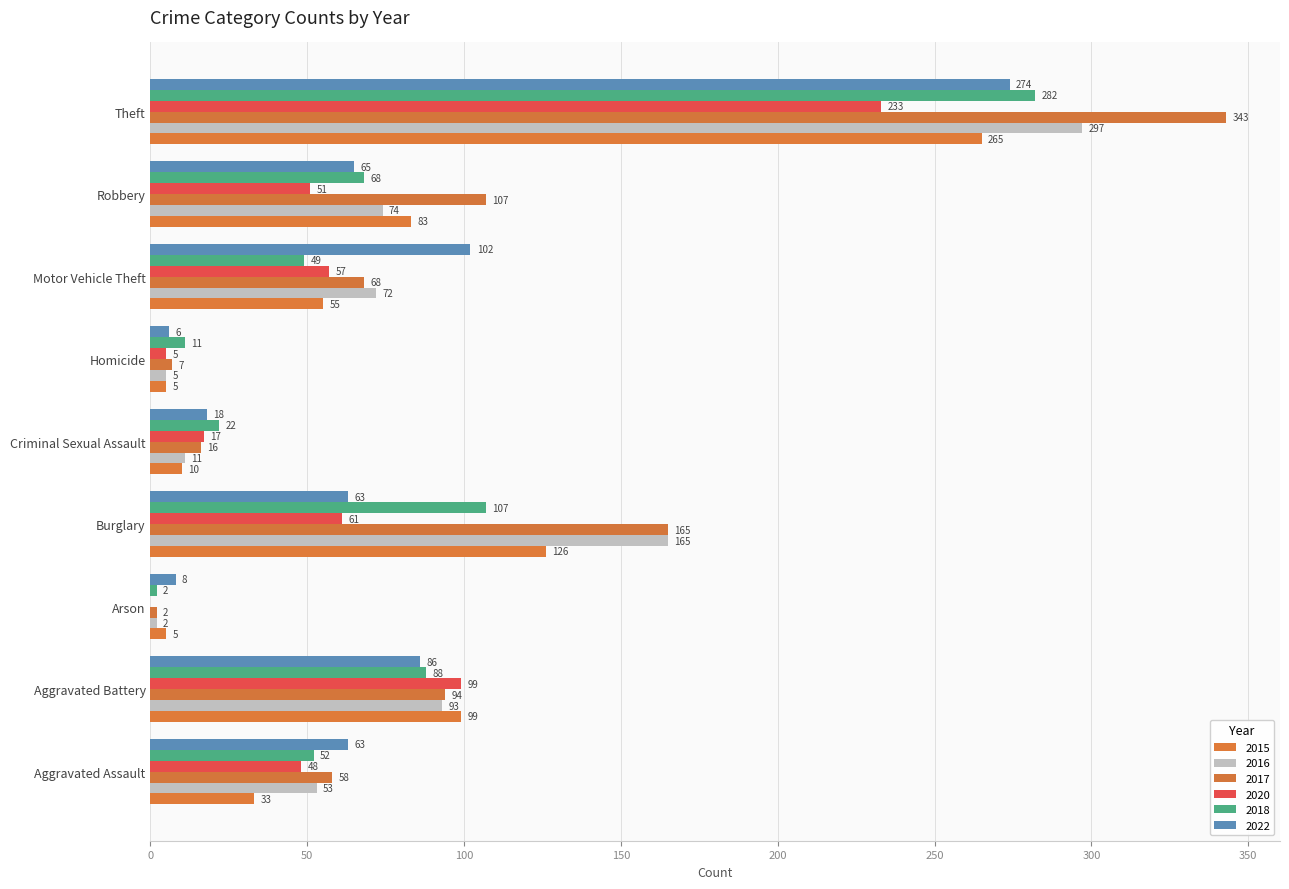

What is the greatest value displayed?

343